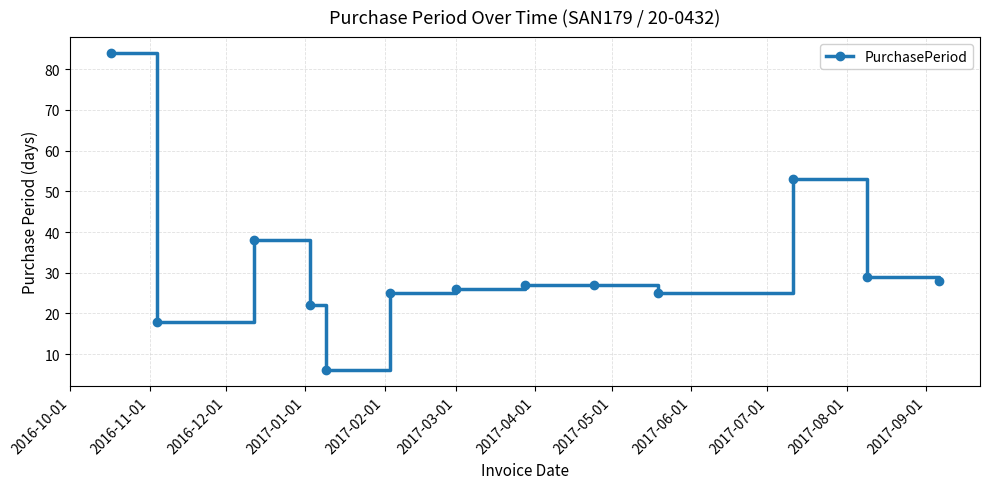

What is the difference between the maximum and second lowest values?

66